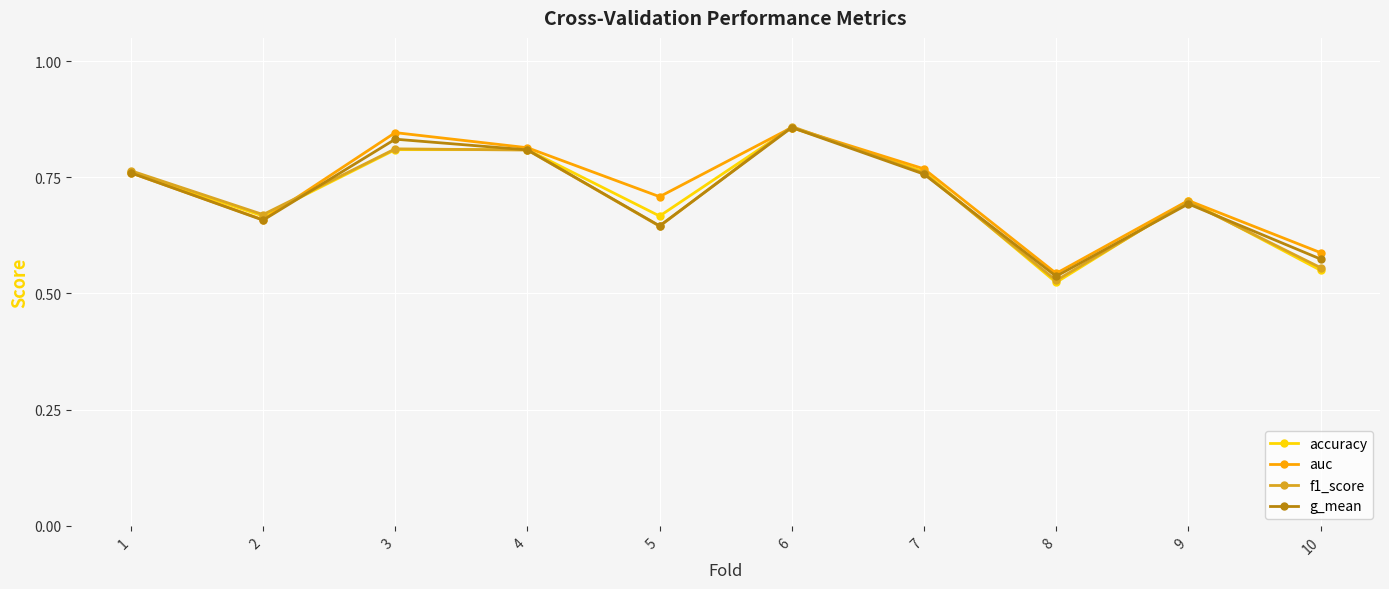

What is the total value across all series at 3?

3.3